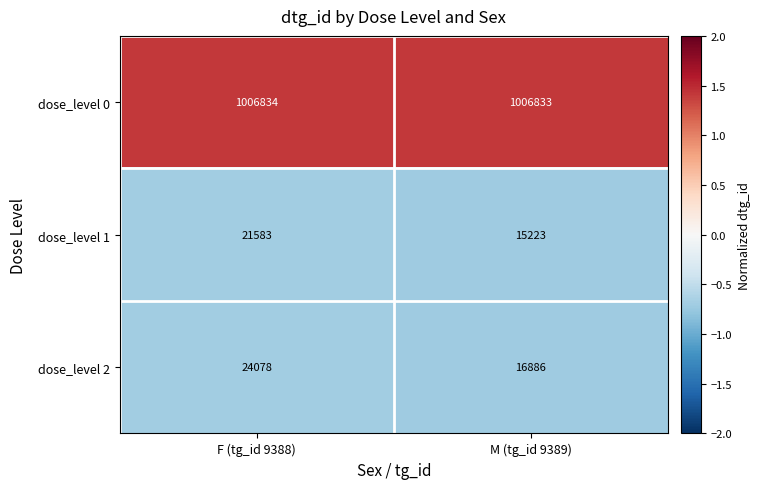

Reading left to right, list all the values displayed in this chart.

dose_level 0: F (tg_id 9388)=1006834	M (tg_id 9389)=1006833
dose_level 1: F (tg_id 9388)=21583	M (tg_id 9389)=15223
dose_level 2: F (tg_id 9388)=24078	M (tg_id 9389)=16886